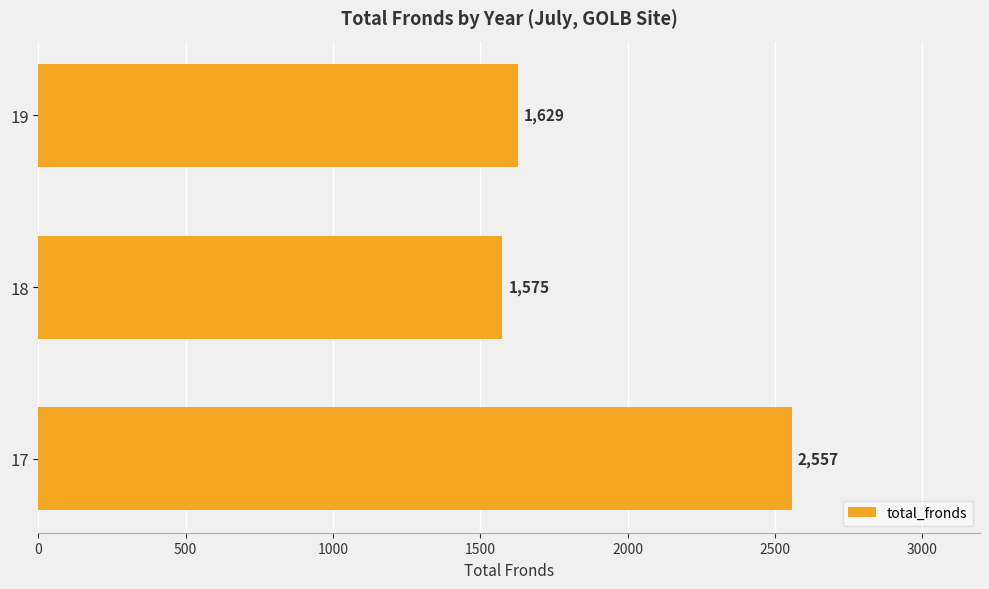

How many bars are there in total?

3